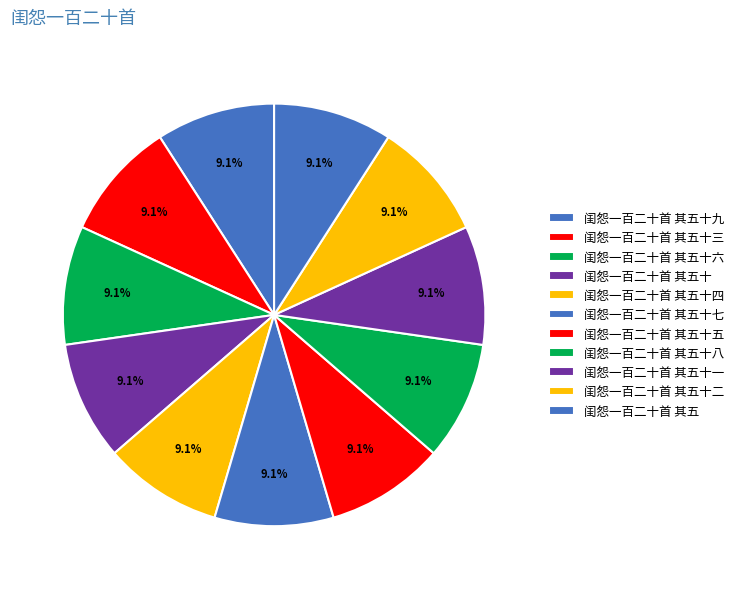

Does 闺怨一百二十首 其五十三 represent more than half of the total?

No